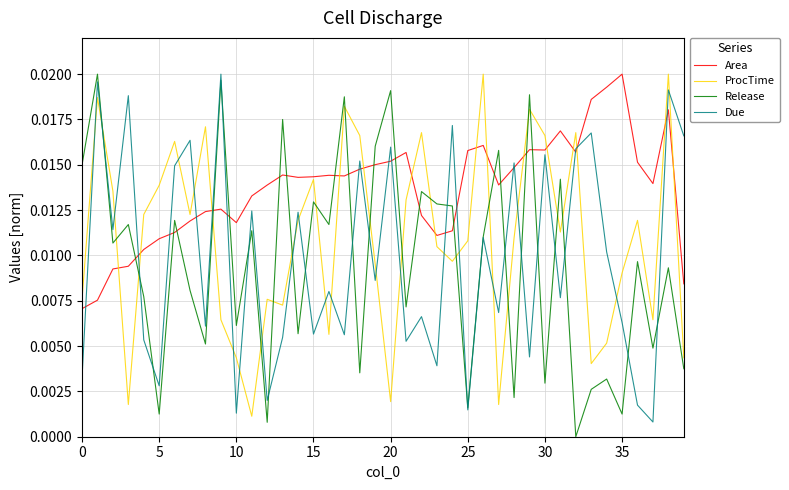

After their last crossing, which series has the higher values: ProcTime or Due?

Due